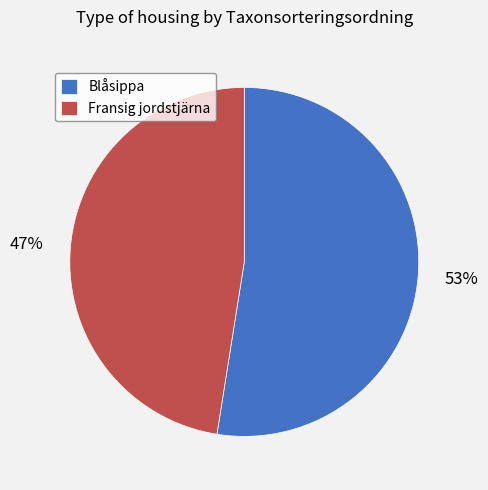

True or false: Blåsippa accounts for 60% of the total.

False